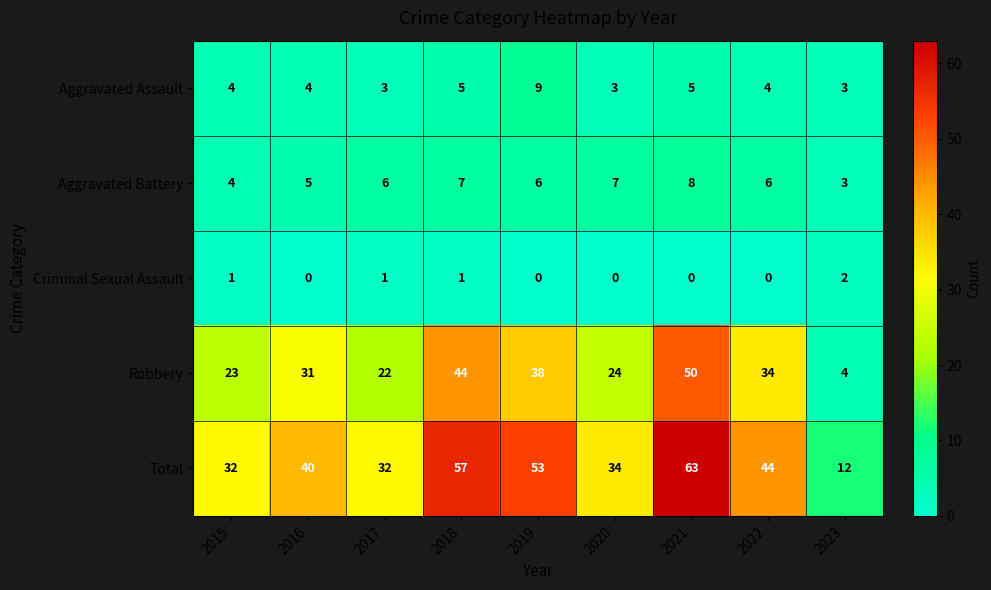

At 2022, list the series in order from smallest to largest.

Criminal Sexual Assault, Aggravated Assault, Aggravated Battery, Robbery, Total